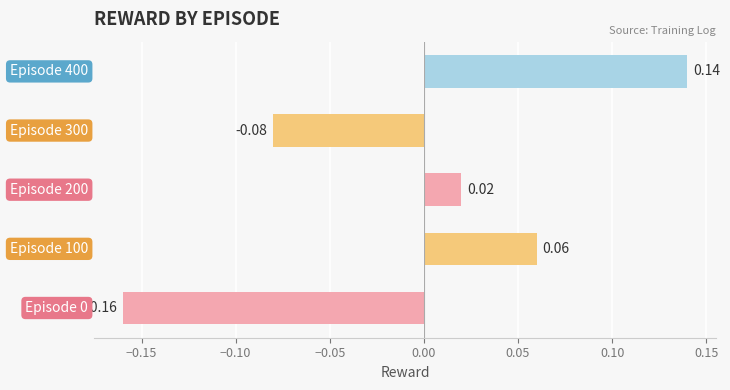

Are the bars grouped side by side (vs. stacked)?

No